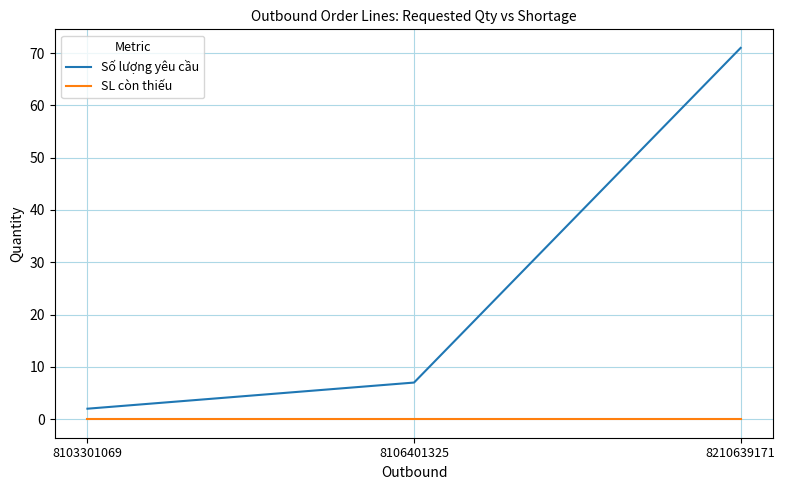

Reading right to left, extract all data points from this chart.

Số lượng yêu cầu: 8210639171=71	8106401325=7	8103301069=2
SL còn thiếu: 8210639171=0	8106401325=0	8103301069=0